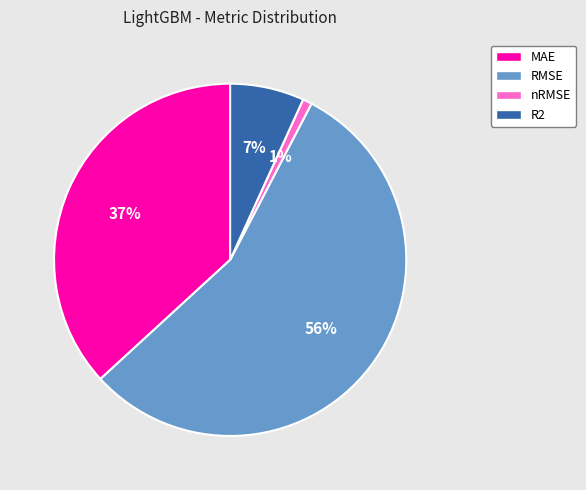

Count the number of slices in the pie.

4